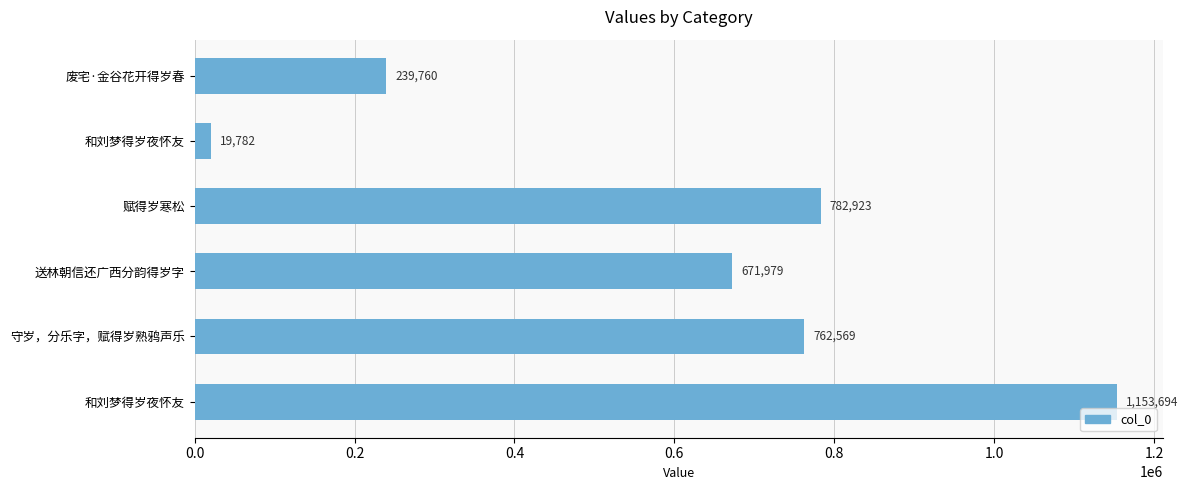

How many categories are shown in the chart?

6